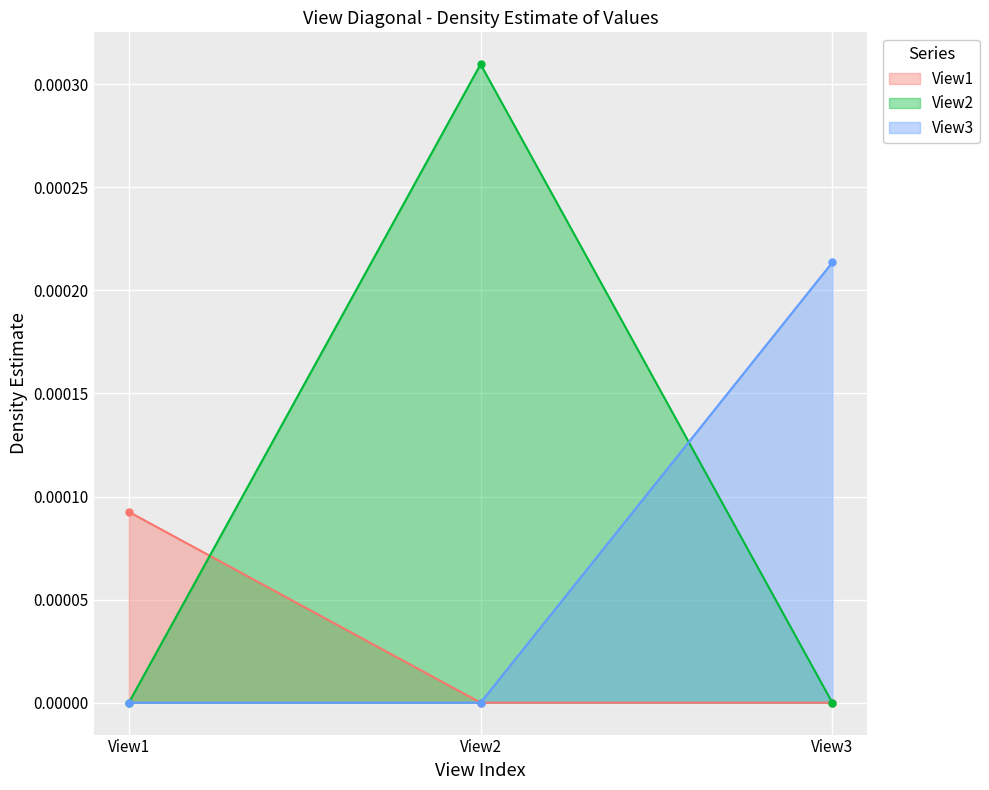

Rank the series by their maximum value, from highest to lowest.

View2, View3, View1